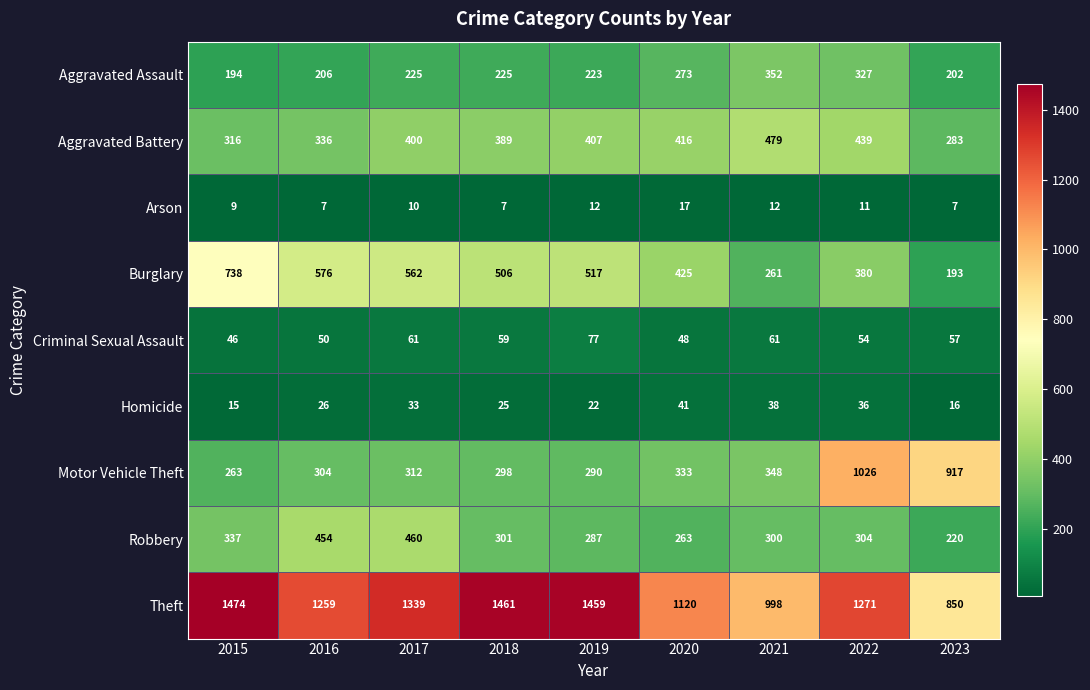

What is the difference between the Burglary values at 2018 and 2022?

126